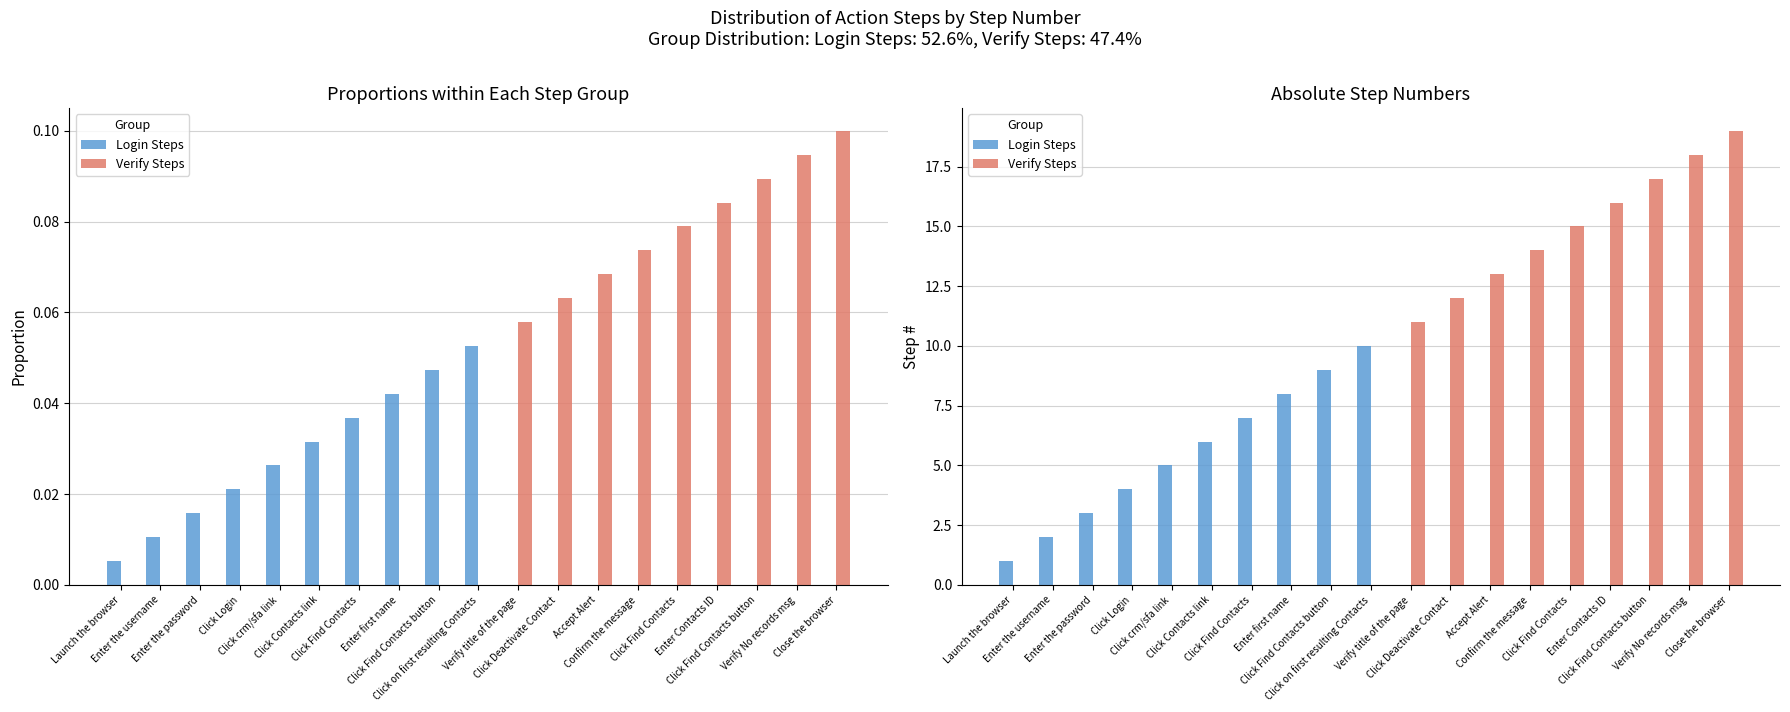

Is it true that Verify Steps equals 15 at Click Find Contacts?

True